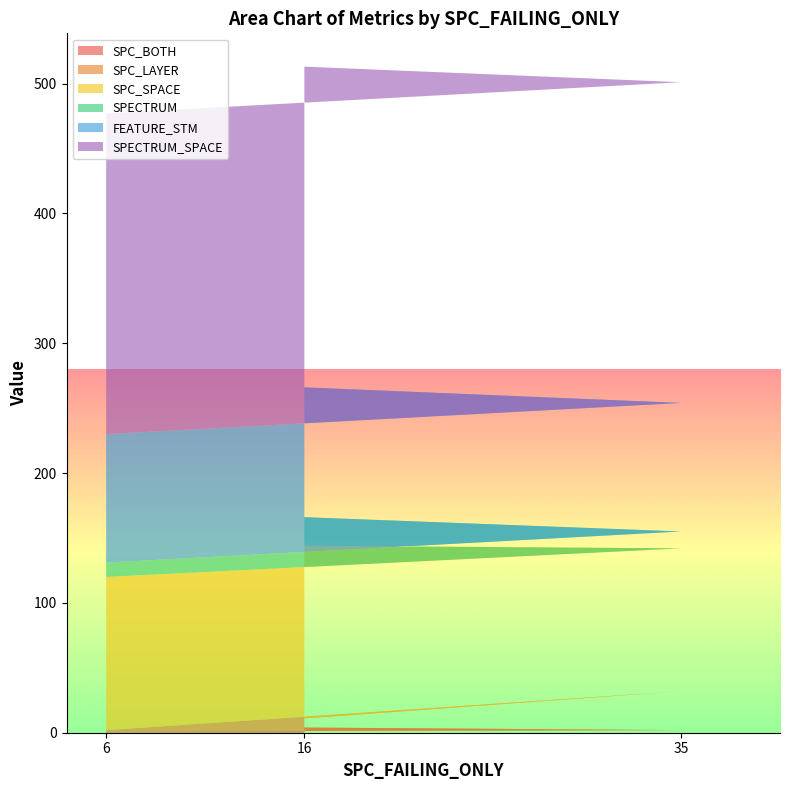

Reading right to left, extract all data points from this chart.

SPC_BOTH: 16=4	35=2	6=1
SPC_LAYER: 16=7	35=30	6=1
SPC_SPACE: 16=133	35=110	6=118
SPECTRUM: 16=22	35=13	6=11
FEATURE_STM: 16=100	35=99	6=99
SPECTRUM_SPACE: 16=247	35=247	6=247